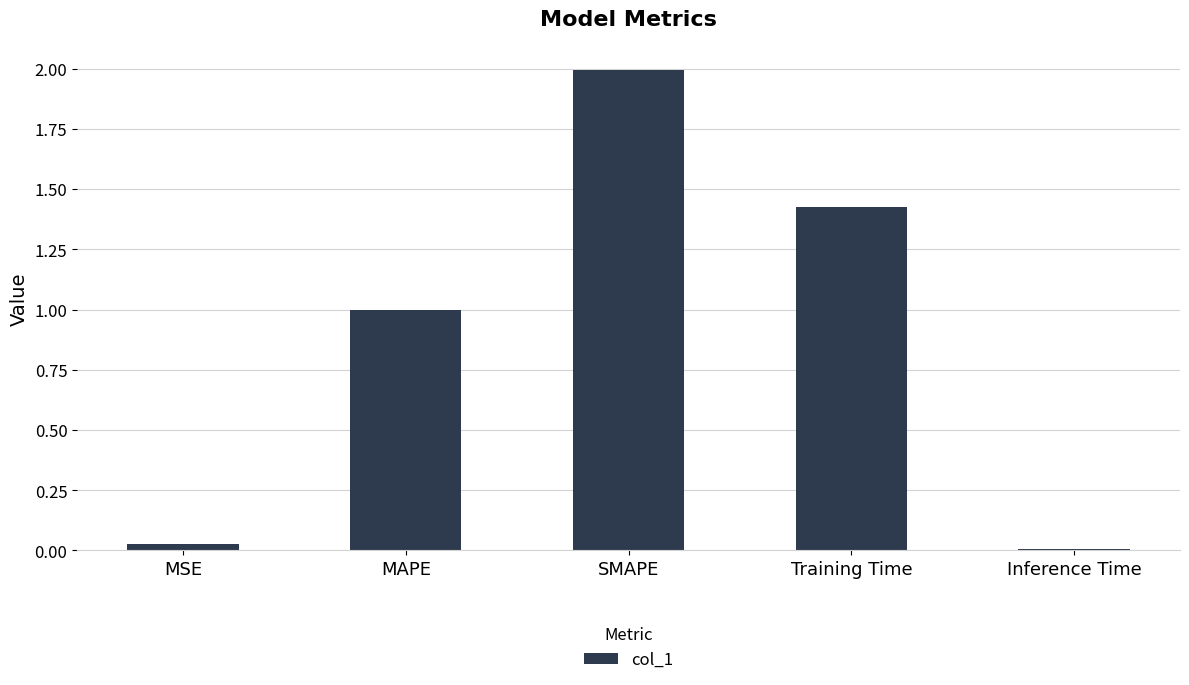

What is the greatest value displayed?

2.0